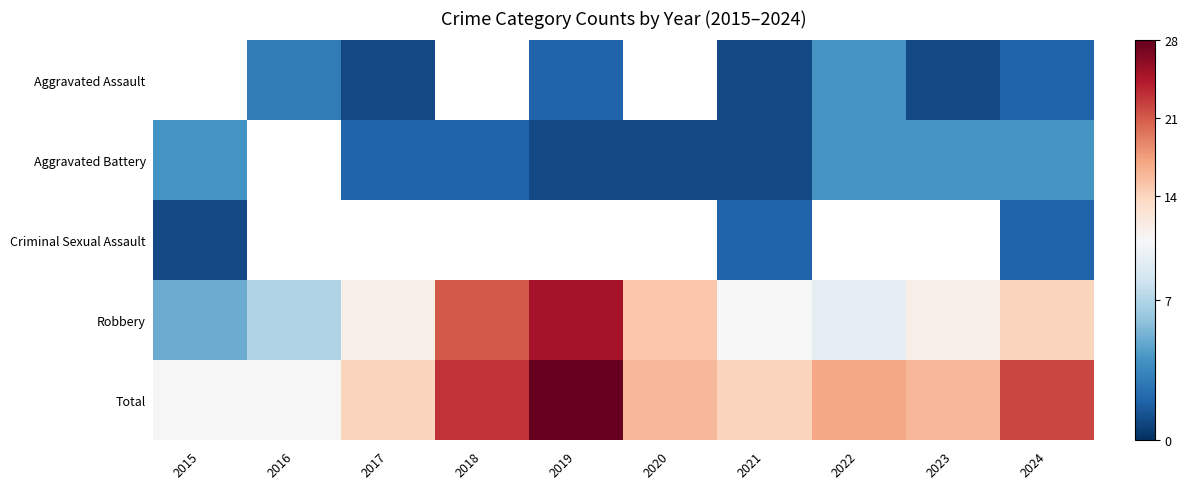

At which category is the sum across all series the highest?

2019